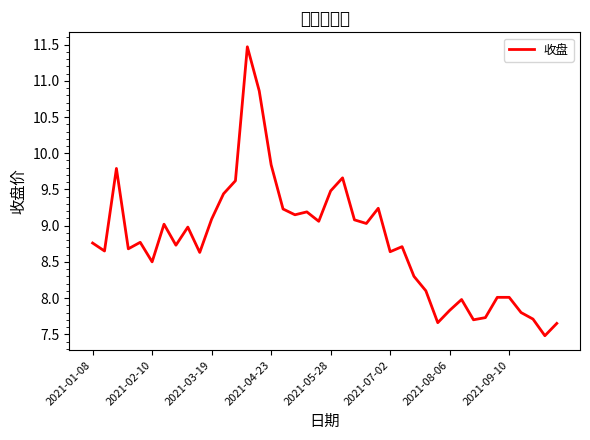

How many lines are shown in the chart?

1